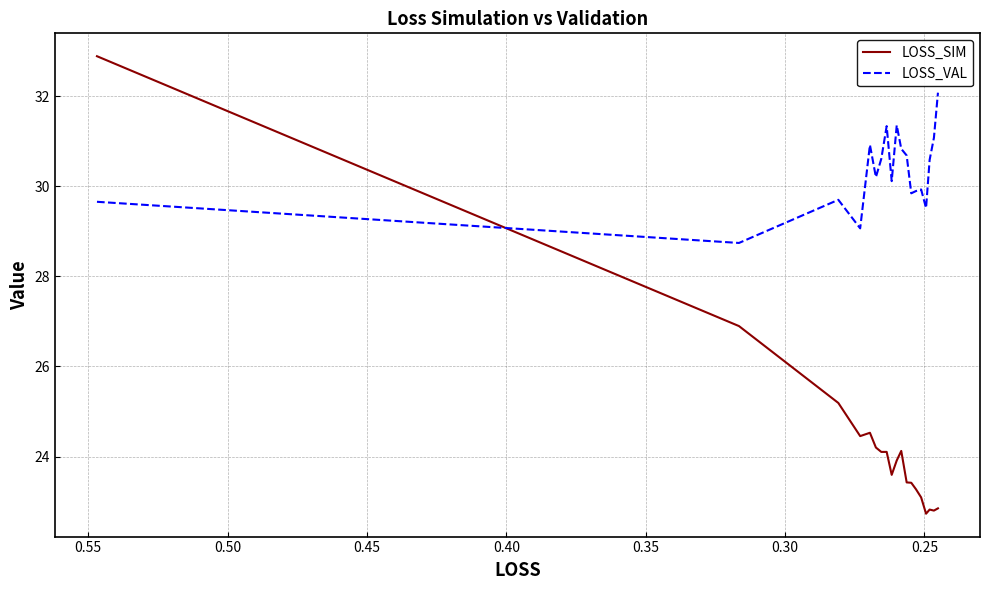

What is the average value of the LOSS_SIM series?

24.3